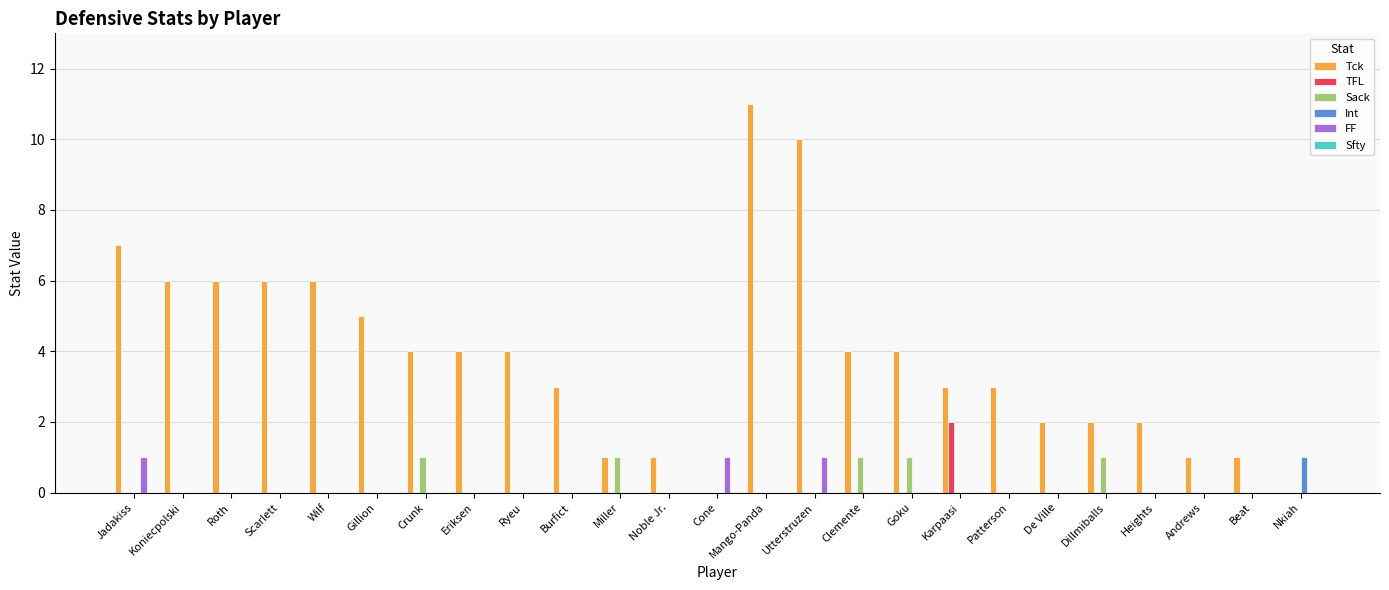

The Sack series shows -1 at Heights. True or false?

False